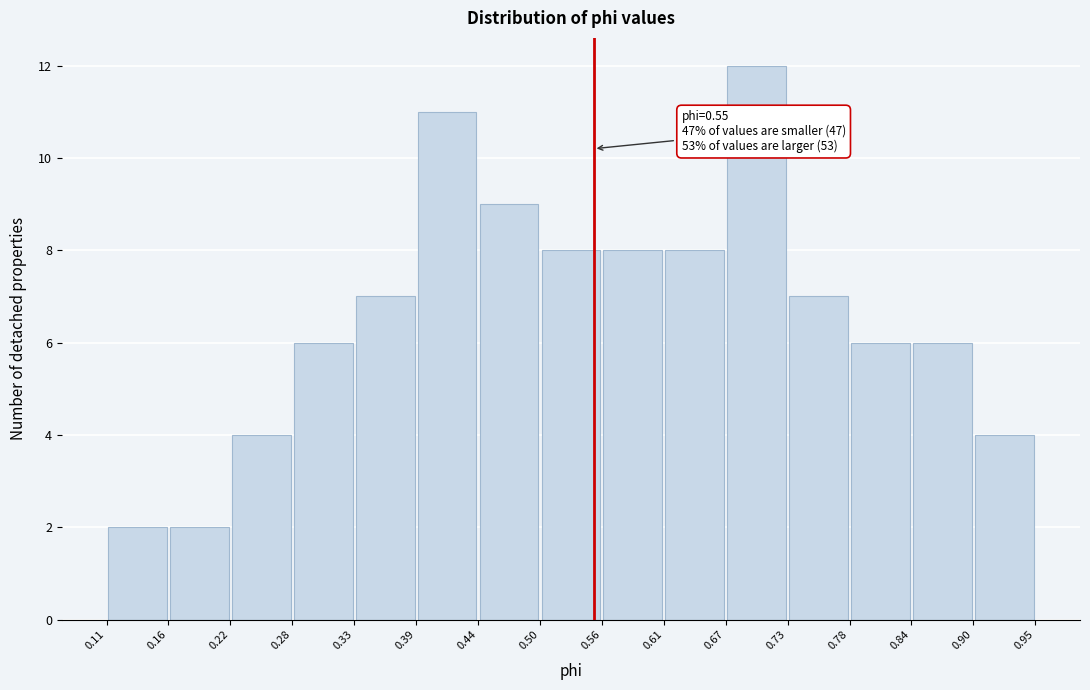

Over which range of the x-axis is the bar tallest?

0.67 to 0.73